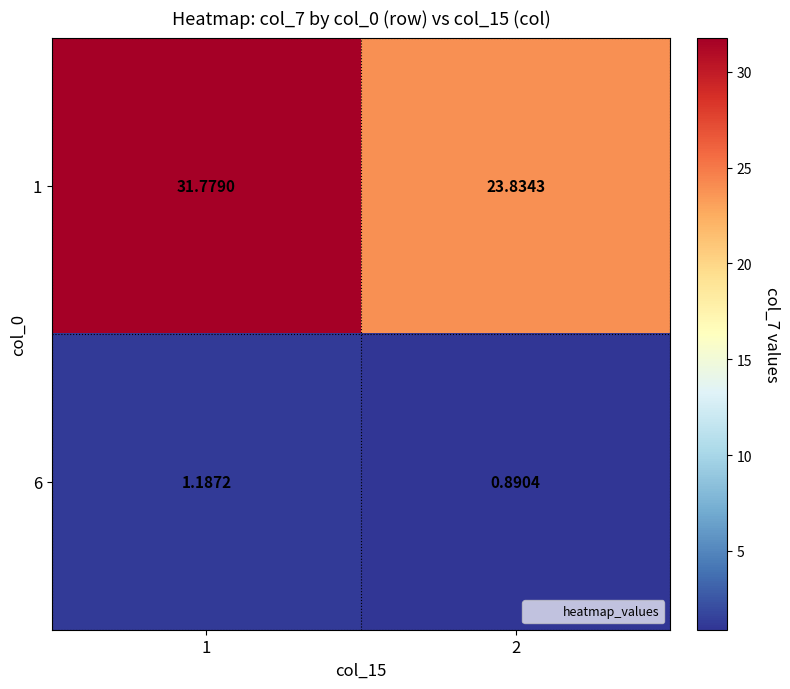

Is the value of 1 at 2 greater than the value of 6 at 2?

Yes